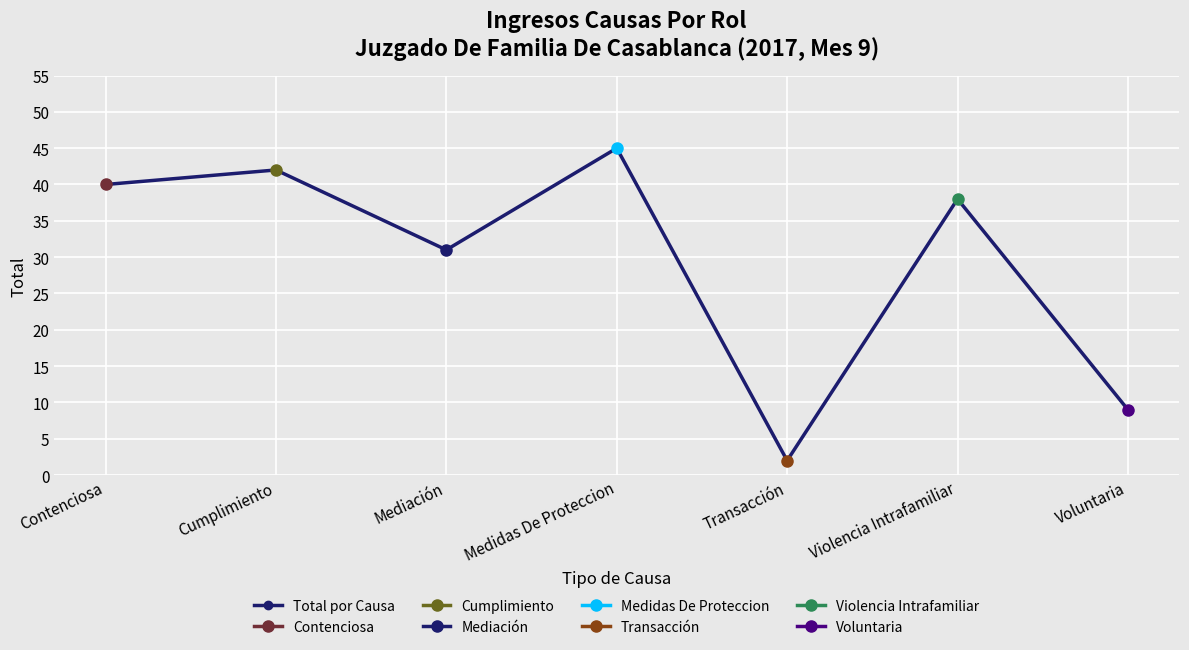

Rank the categories by value from lowest to highest.

Transacción, Voluntaria, Mediación, Violencia Intrafamiliar, Contenciosa, Cumplimiento, Medidas De Proteccion